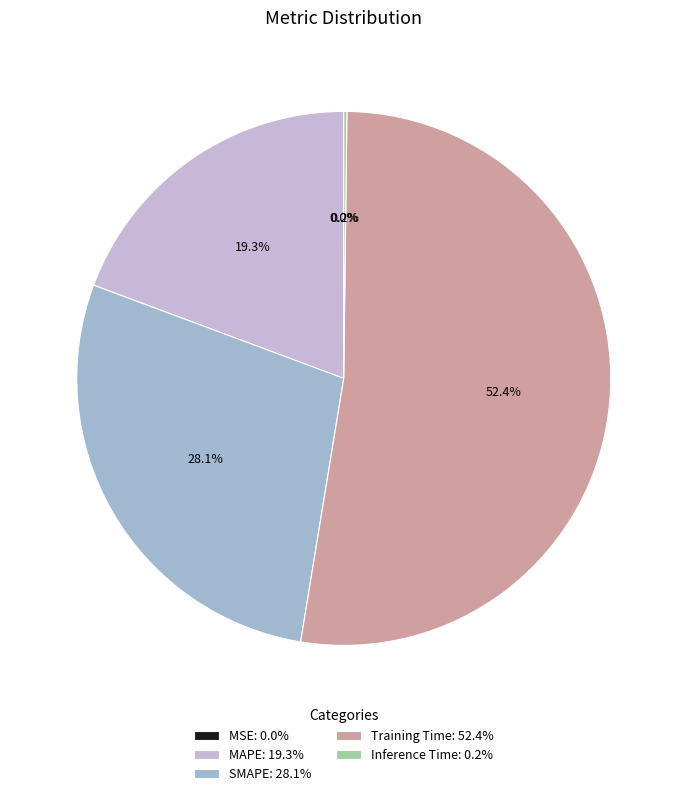

To the nearest percent, what is the difference between the largest and smallest slice percentages?

52%